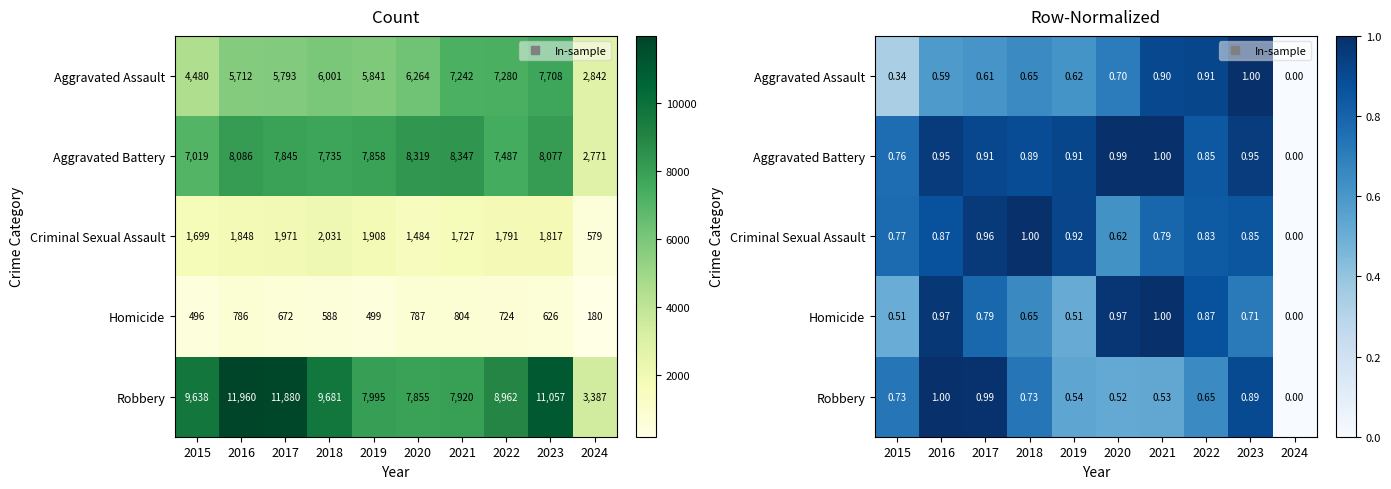

What is the greatest value displayed?

1.0